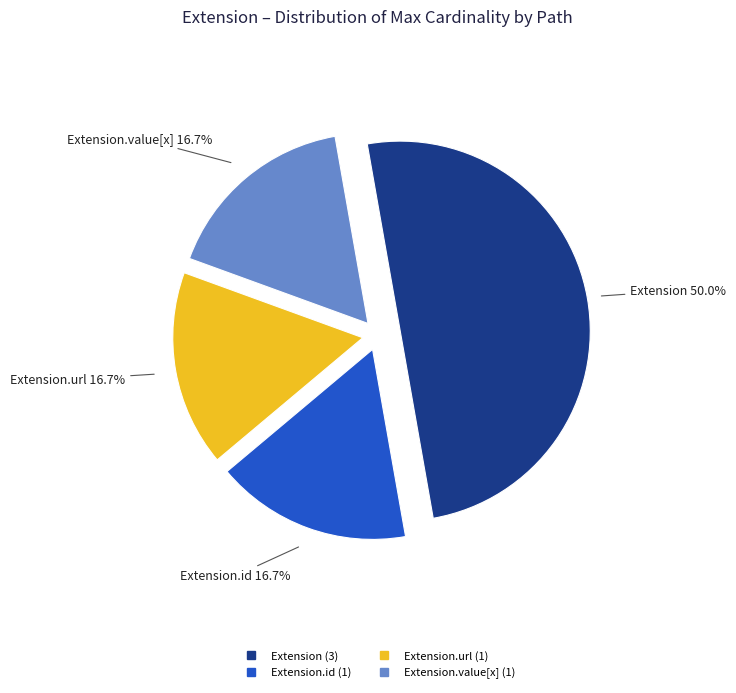

Count the number of slices in the pie.

4